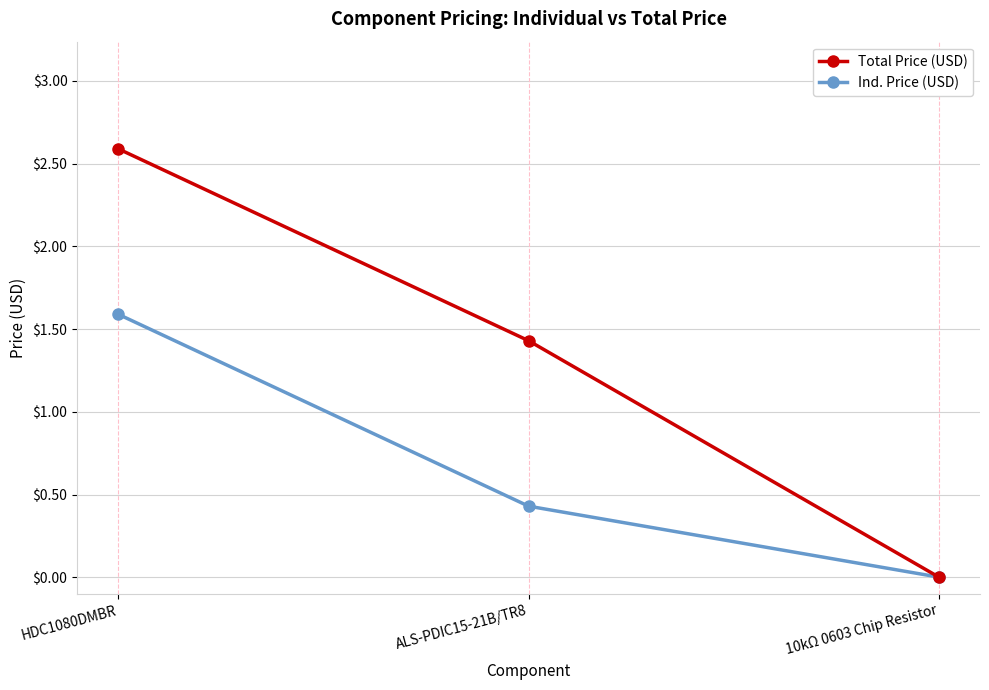

At ALS-PDIC15-21B/TR8, list the series in order from smallest to largest.

Ind. Price (USD), Total Price (USD)